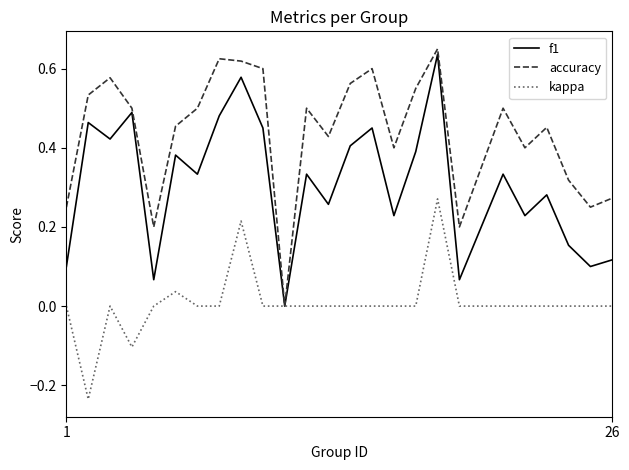

How many values in the accuracy series exceed 0?

24